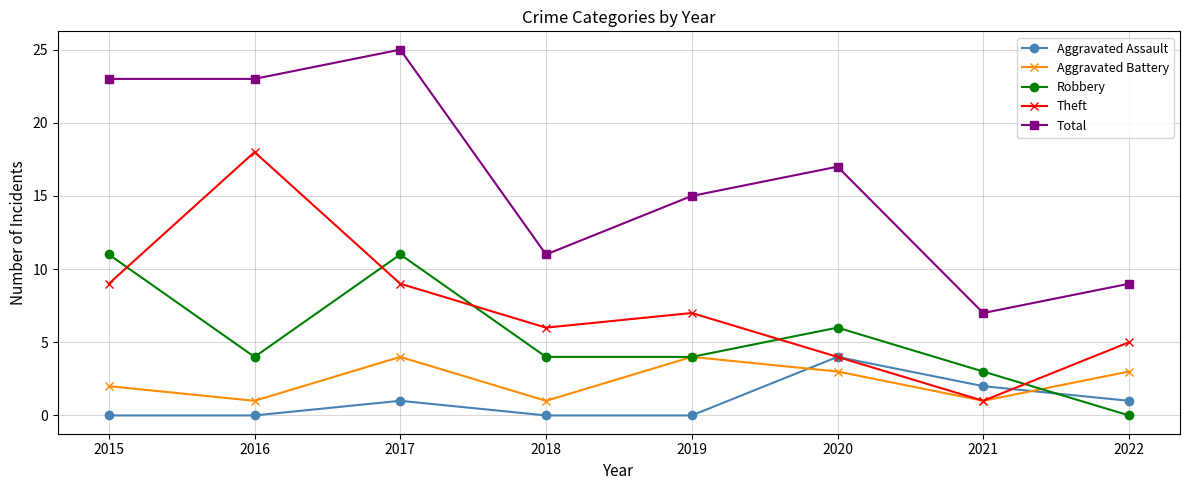

At 2017, list the series in order from smallest to largest.

Aggravated Assault, Aggravated Battery, Theft, Robbery, Total